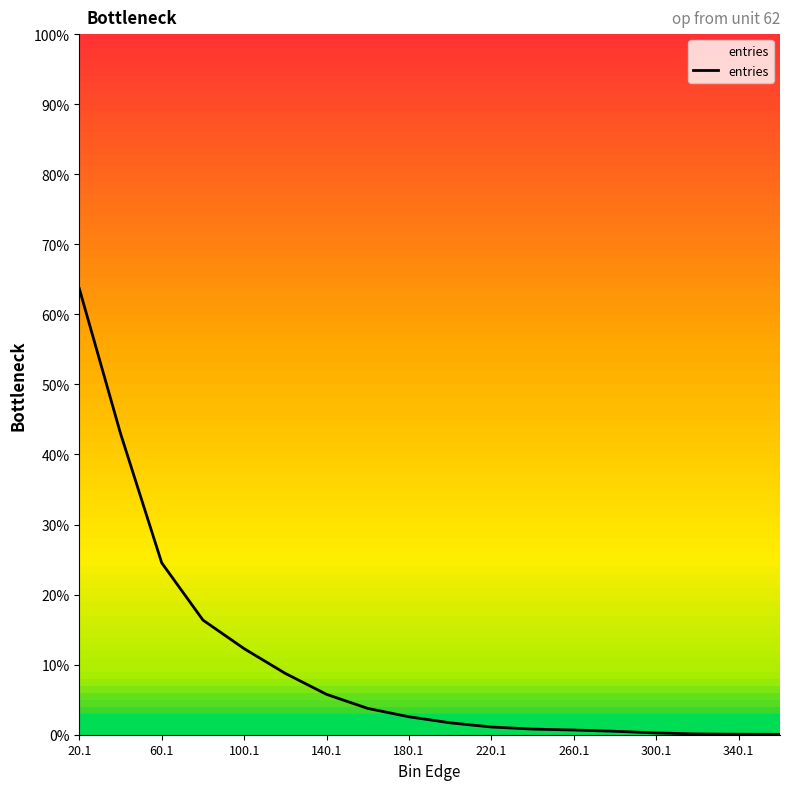

How many lines are shown in the chart?

1